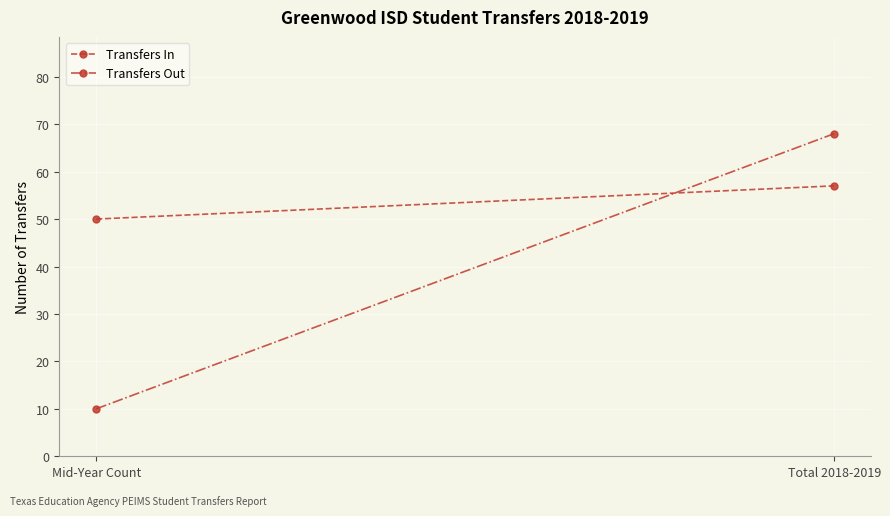

What is the difference between the maximum and minimum values in the Transfers Out series?

58